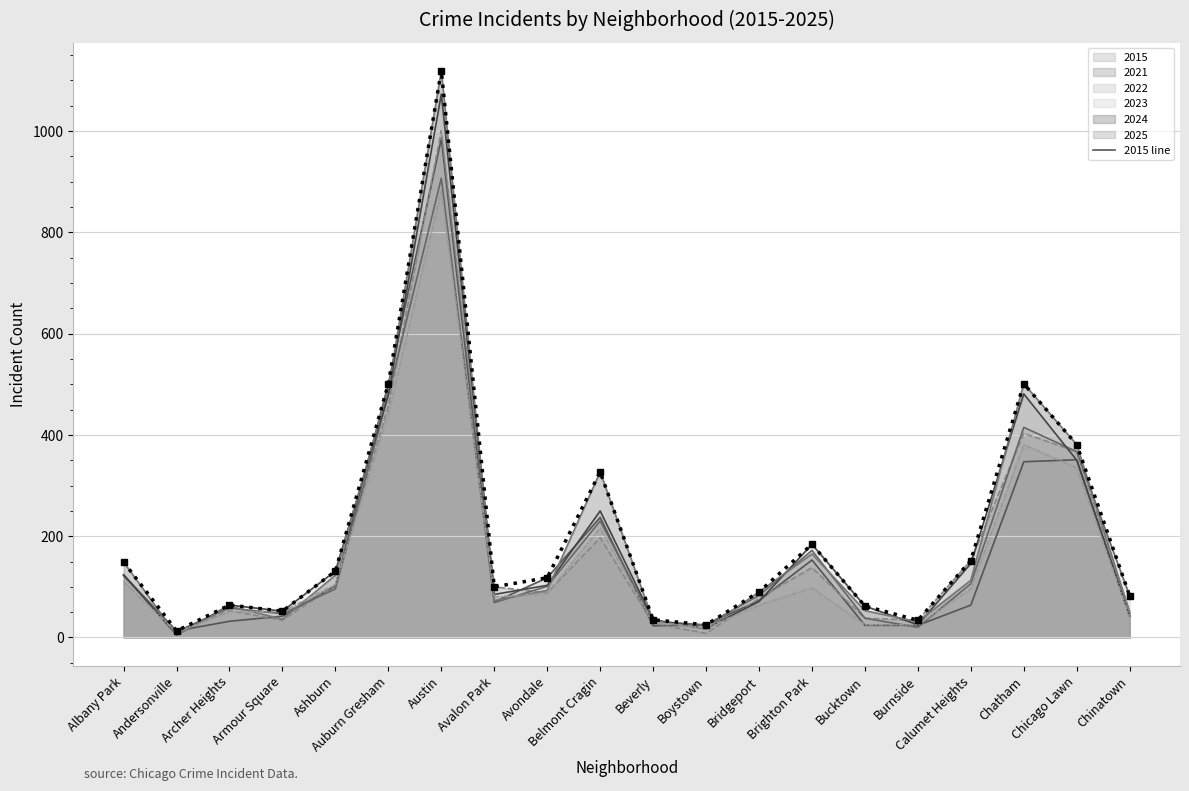

Reading right to left, extract all data points from this chart.

2022: Chinatown=82	Chicago Lawn=367	Chatham=415	Calumet Heights=106	Burnside=20	Bucktown=38	Brighton Park=172	Bridgeport=83	Boystown=25	Beverly=32	Belmont Cragin=230	Avondale=101	Avalon Park=69	Austin=907	Auburn Gresham=479	Ashburn=96	Armour Square=47	Archer Heights=58	Andersonville=12	Albany Park=123
2023: Chinatown=42	Chicago Lawn=350	Chatham=481	Calumet Heights=146	Burnside=25	Bucktown=62	Brighton Park=184	Bridgeport=71	Boystown=18	Beverly=35	Belmont Cragin=250	Avondale=103	Avalon Park=85	Austin=1073	Auburn Gresham=480	Ashburn=131	Armour Square=52	Archer Heights=64	Andersonville=5	Albany Park=124
2024: Chinatown=49	Chicago Lawn=381	Chatham=501	Calumet Heights=113	Burnside=31	Bucktown=53	Brighton Park=165	Bridgeport=90	Boystown=17	Beverly=33	Belmont Cragin=327	Avondale=93	Avalon Park=73	Austin=1119	Auburn Gresham=492	Ashburn=123	Armour Square=36	Archer Heights=62	Andersonville=5	Albany Park=149
2025: Chinatown=40	Chicago Lawn=335	Chatham=381	Calumet Heights=96	Burnside=25	Bucktown=25	Brighton Park=98	Bridgeport=64	Boystown=19	Beverly=30	Belmont Cragin=216	Avondale=87	Avalon Park=80	Austin=882	Auburn Gresham=442	Ashburn=105	Armour Square=51	Archer Heights=51	Andersonville=10	Albany Park=110
2015: Chinatown=42	Chicago Lawn=351	Chatham=347	Calumet Heights=64	Burnside=24	Bucktown=24	Brighton Park=153	Bridgeport=73	Boystown=25	Beverly=23	Belmont Cragin=237	Avondale=118	Avalon Park=70	Austin=985	Auburn Gresham=501	Ashburn=102	Armour Square=42	Archer Heights=32	Andersonville=13	Albany Park=122
2021: Chinatown=50	Chicago Lawn=367	Chatham=403	Calumet Heights=152	Burnside=34	Bucktown=38	Brighton Park=138	Bridgeport=77	Boystown=8	Beverly=28	Belmont Cragin=197	Avondale=88	Avalon Park=100	Austin=1001	Auburn Gresham=457	Ashburn=104	Armour Square=34	Archer Heights=53	Andersonville=11	Albany Park=124